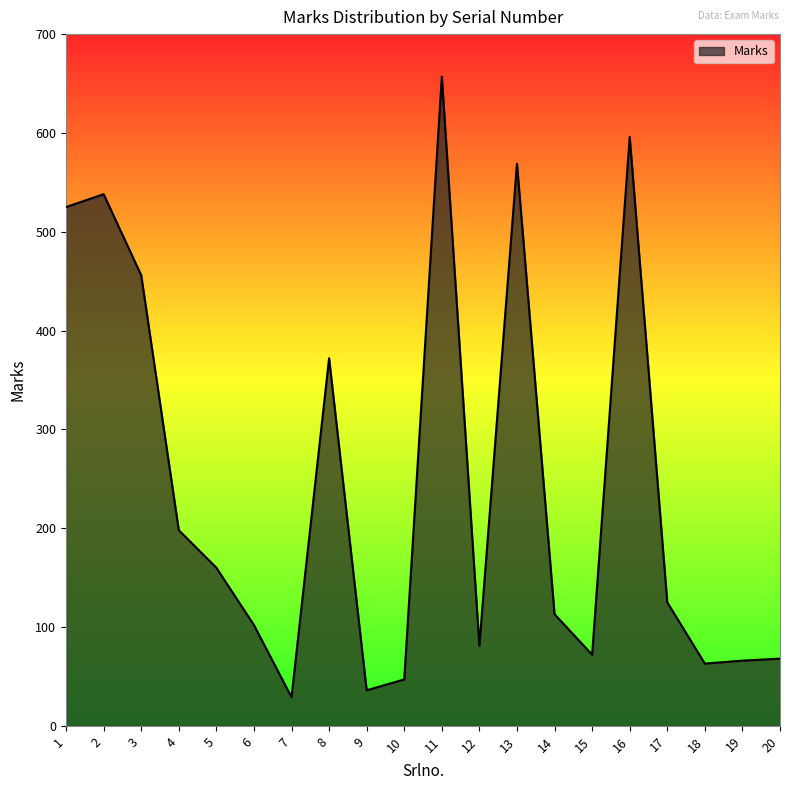

What is the change in value from 9 to 19?

+30